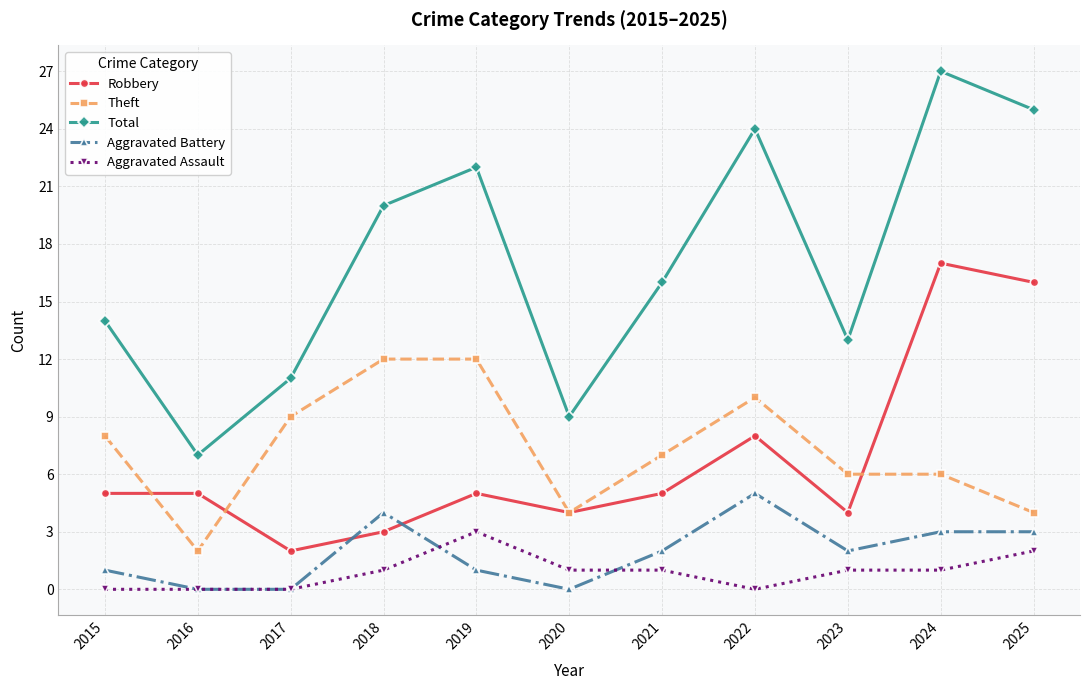

Reading left to right, list all the values displayed in this chart.

Robbery: 2015=5	2016=5	2017=2	2018=3	2019=5	2020=4	2021=5	2022=8	2023=4	2024=17	2025=16
Theft: 2015=8	2016=2	2017=9	2018=12	2019=12	2020=4	2021=7	2022=10	2023=6	2024=6	2025=4
Total: 2015=14	2016=7	2017=11	2018=20	2019=22	2020=9	2021=16	2022=24	2023=13	2024=27	2025=25
Aggravated Battery: 2015=1	2016=0	2017=0	2018=4	2019=1	2020=0	2021=2	2022=5	2023=2	2024=3	2025=3
Aggravated Assault: 2015=0	2016=0	2017=0	2018=1	2019=3	2020=1	2021=1	2022=0	2023=1	2024=1	2025=2